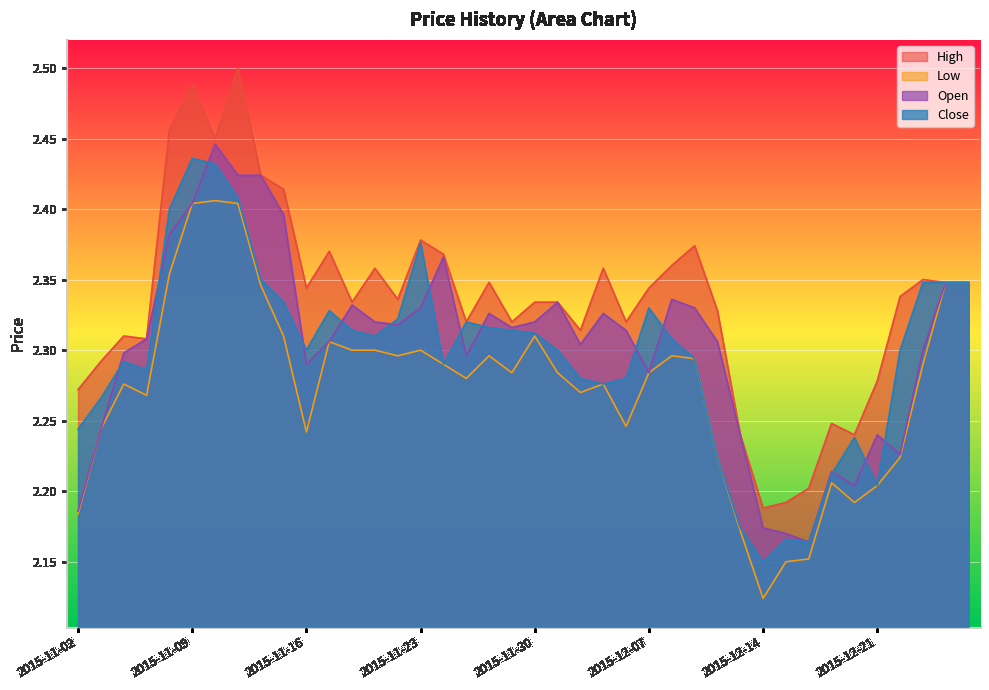

True or false: High and Low cross at least once.

False